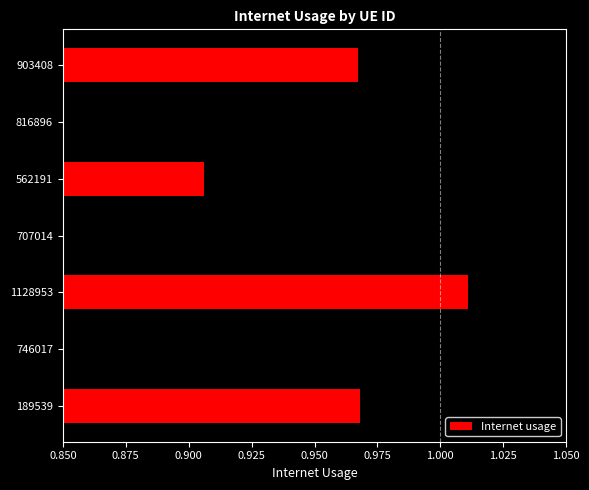

Which category has the highest value across all series?

1128953